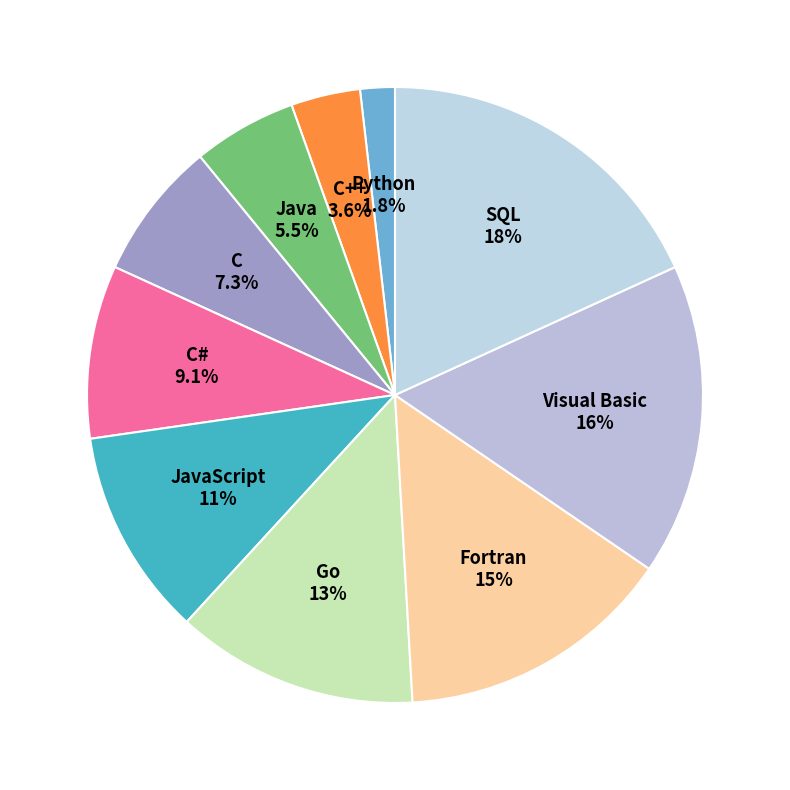

Between Fortran and Visual Basic, which is larger?

Visual Basic